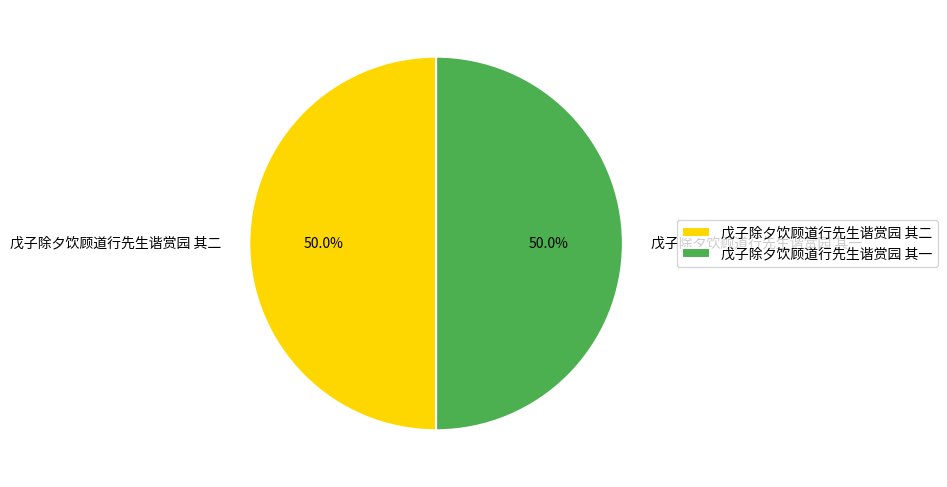

True or false: 戊子除夕饮顾道行先生谐赏园 其二 accounts for 50% of the total.

True